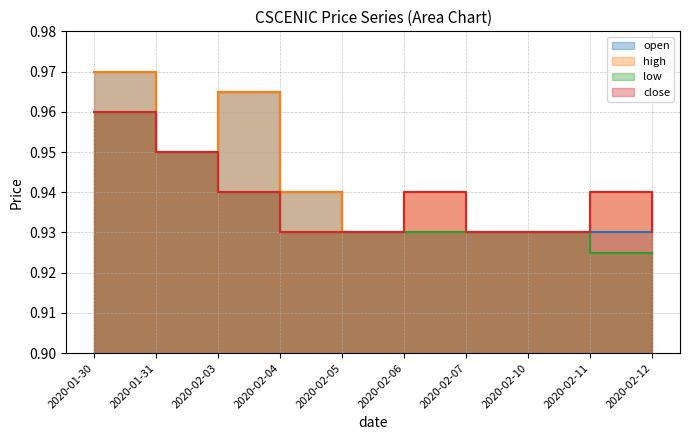

At which category does open reach its first local peak?

2020-02-03